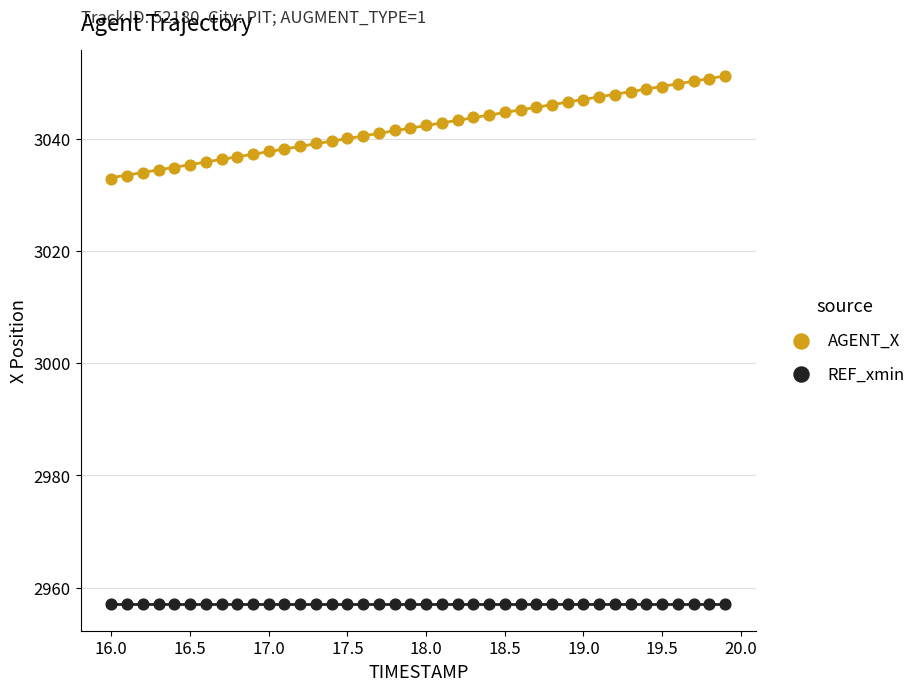

Which series contains the highest Y value?

AGENT_X